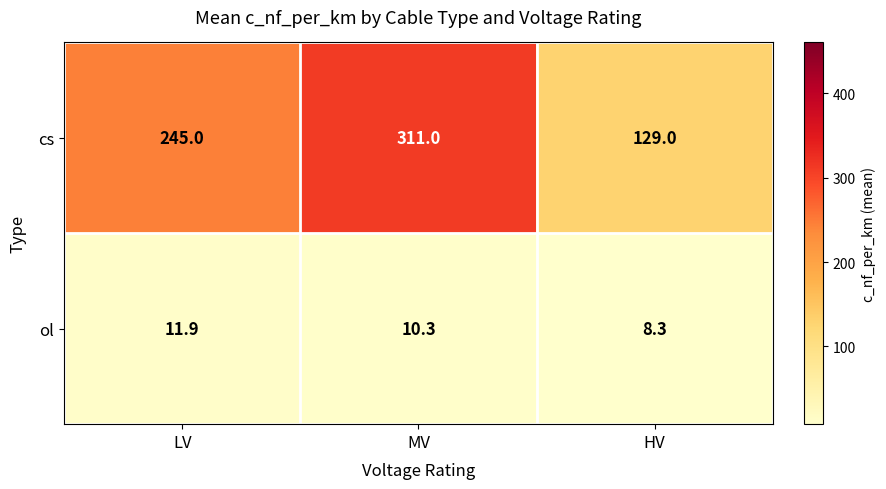

True or false: cs has a value of 353.7 at LV.

False